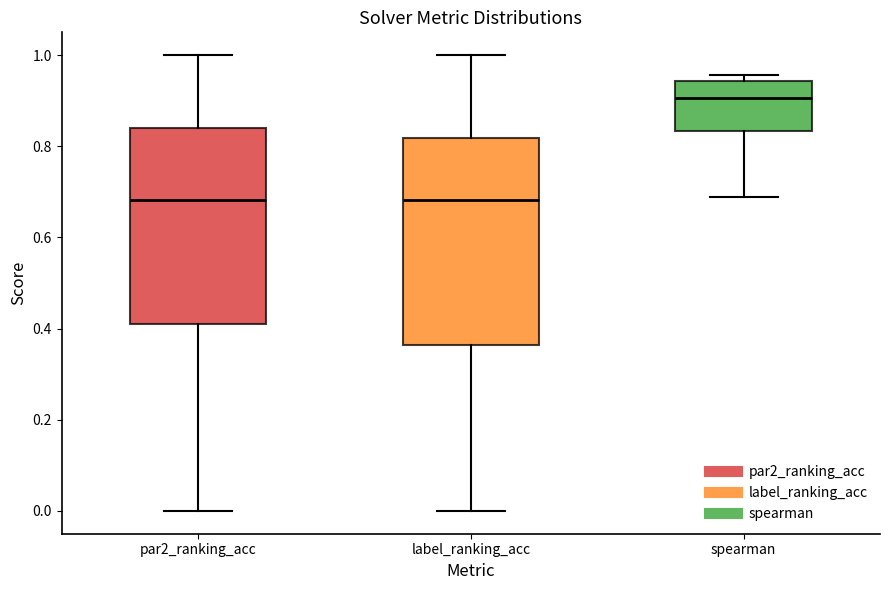

Which box is the tallest, from its lower edge to its upper edge?

label_ranking_acc